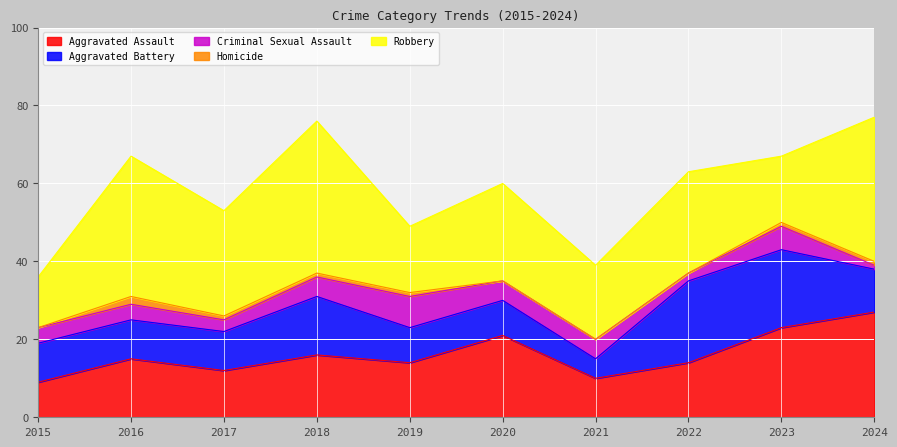

True or false: Aggravated Assault has a value of 9 at 2015.

True